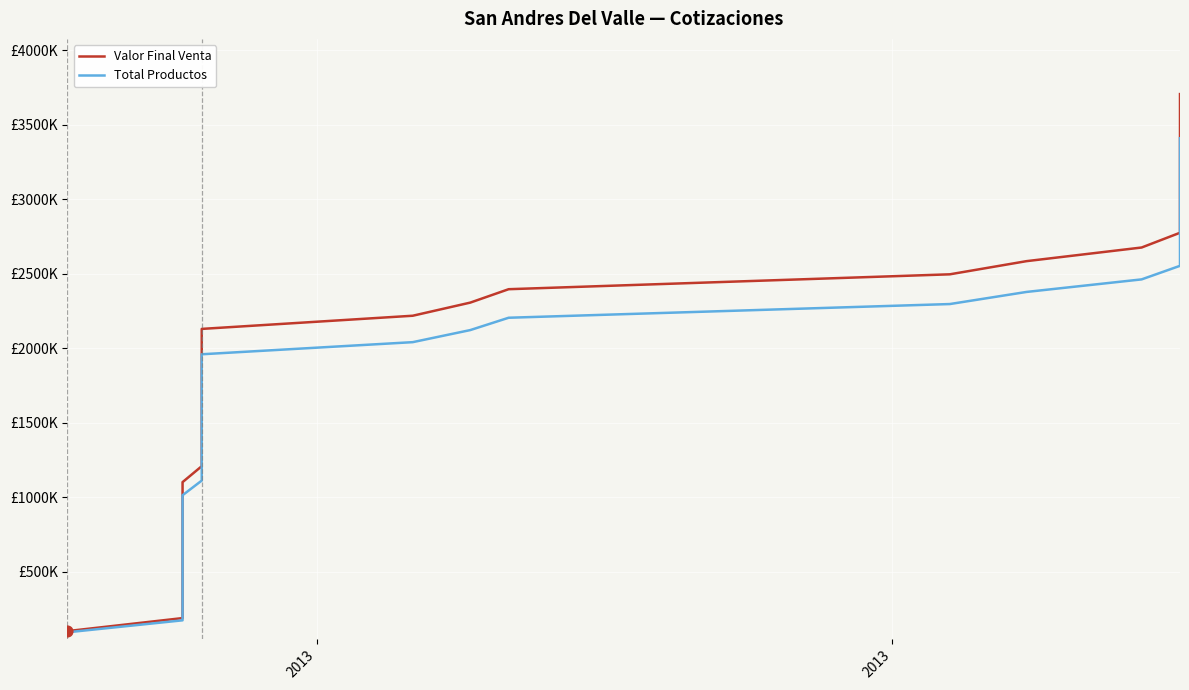

Is the value of Valor Final Venta at 34 greater than the value of Total Productos at 2?

Yes